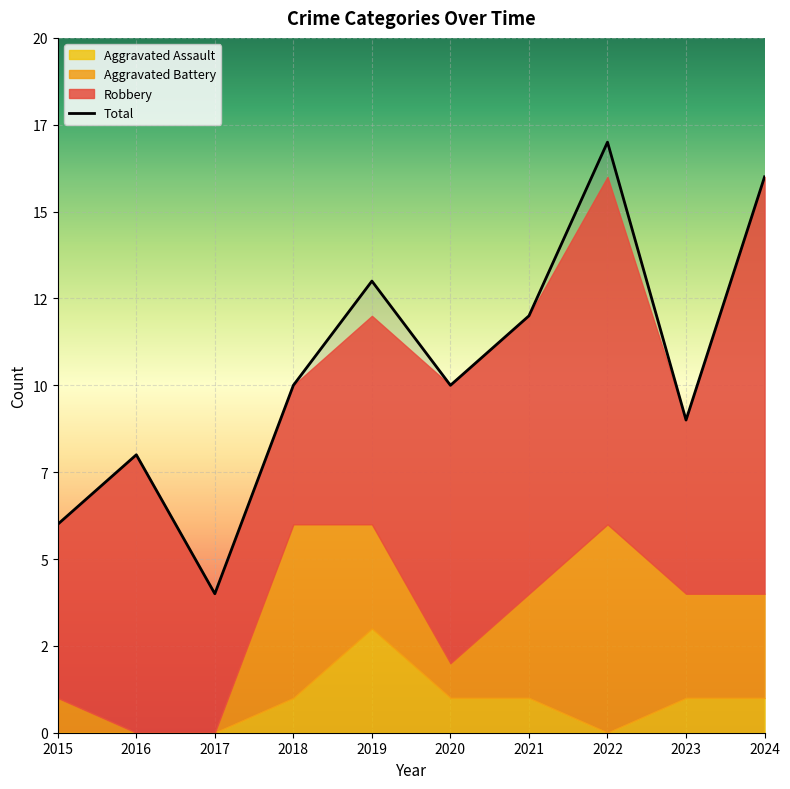

What are all the series names shown in the legend?

Robbery, Aggravated Battery, Aggravated Assault, Total